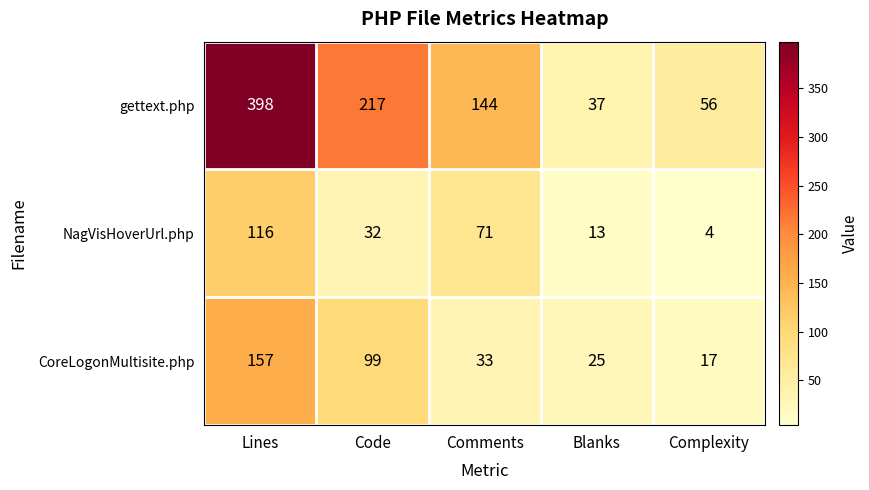

At which label does NagVisHoverUrl.php first exceed 32?

Lines